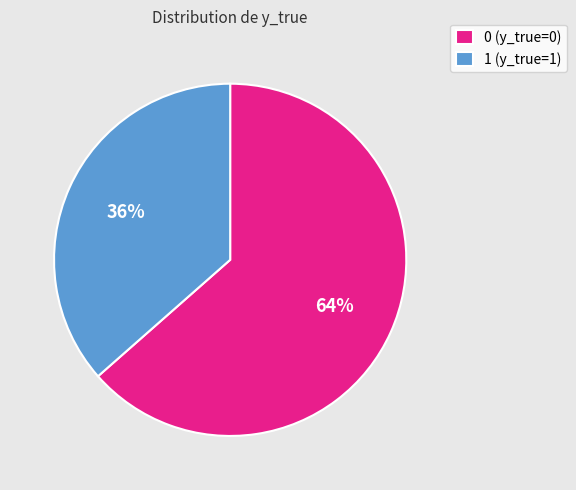

The 0 slice represents 64% of the pie. True or false?

True